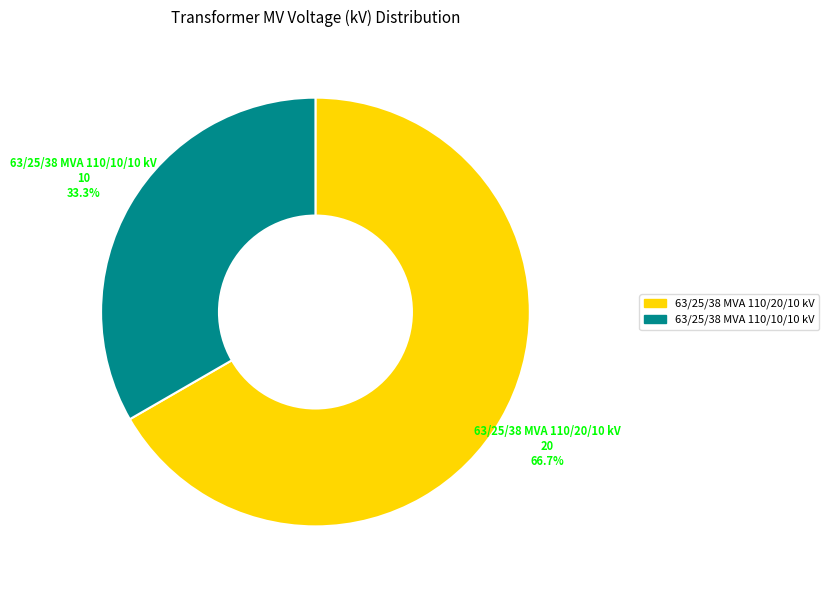

The 63/25/38 MVA 110/10/10 kV slice represents 42% of the pie. True or false?

False